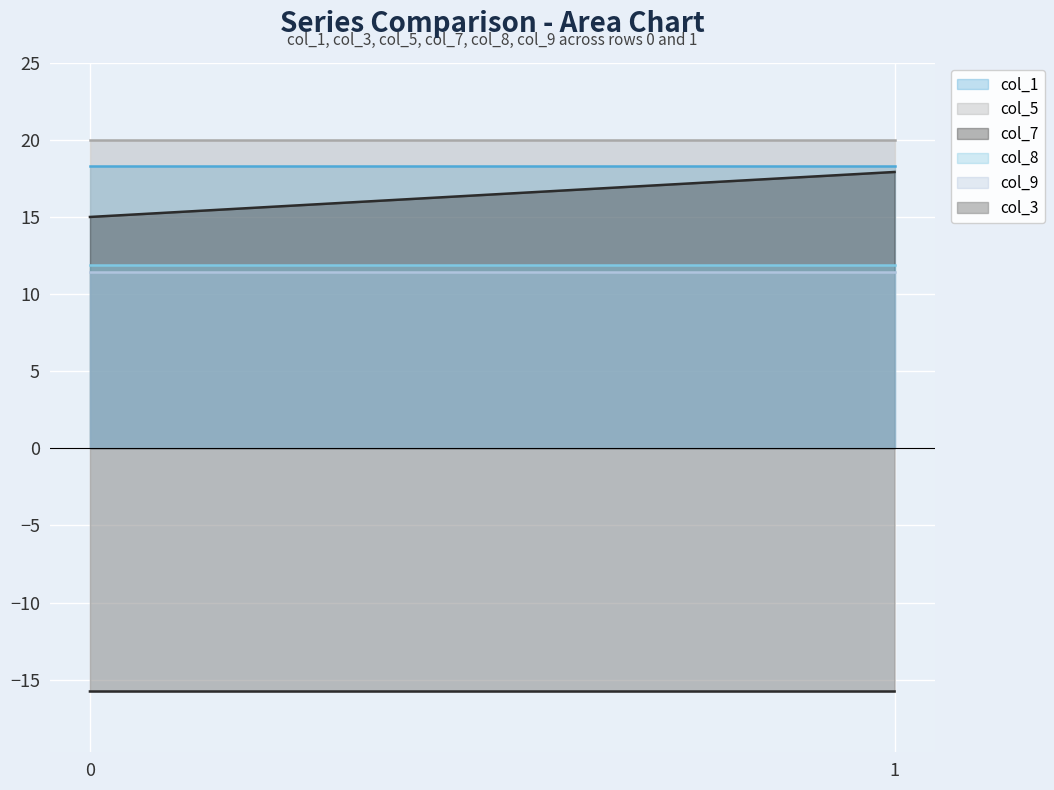

Rank the categories by col_8 value from highest to lowest.

1, 0